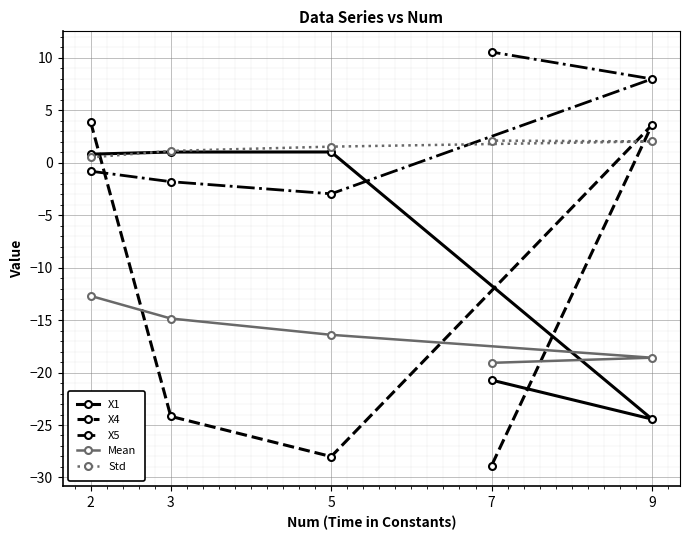

What is the greatest value displayed?

10.6